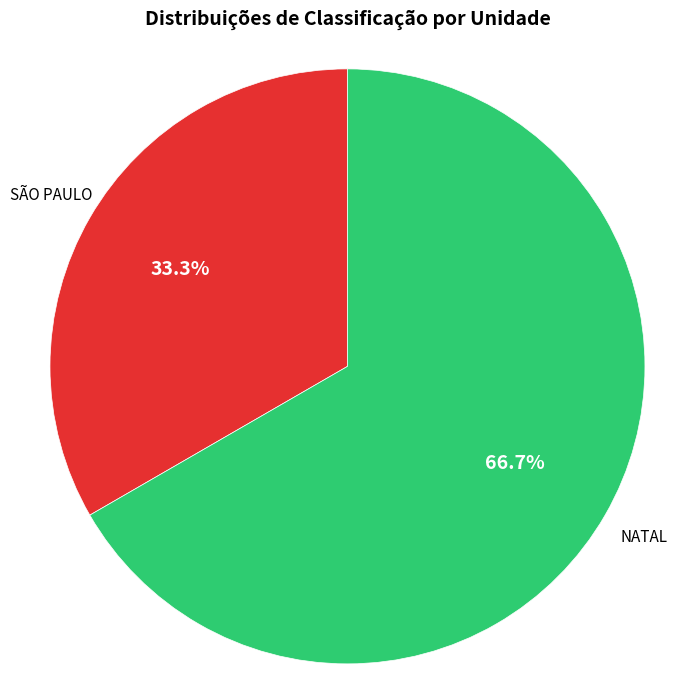

What is the largest slice in the pie chart?

NATAL